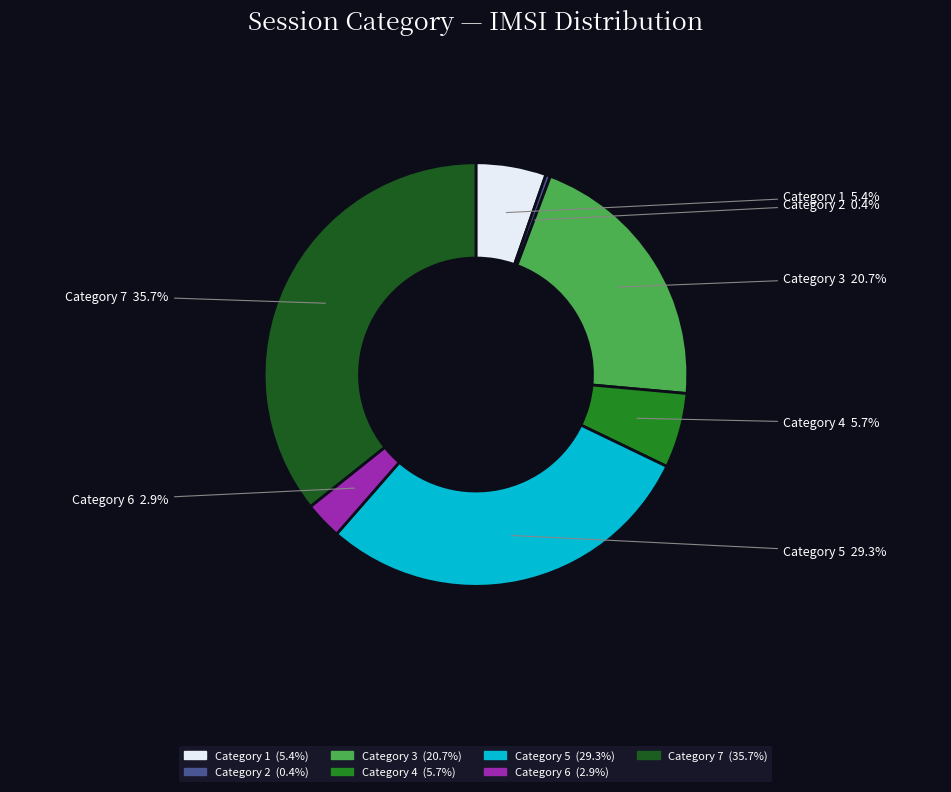

How much of the chart is everything except Category 3?

79.3%